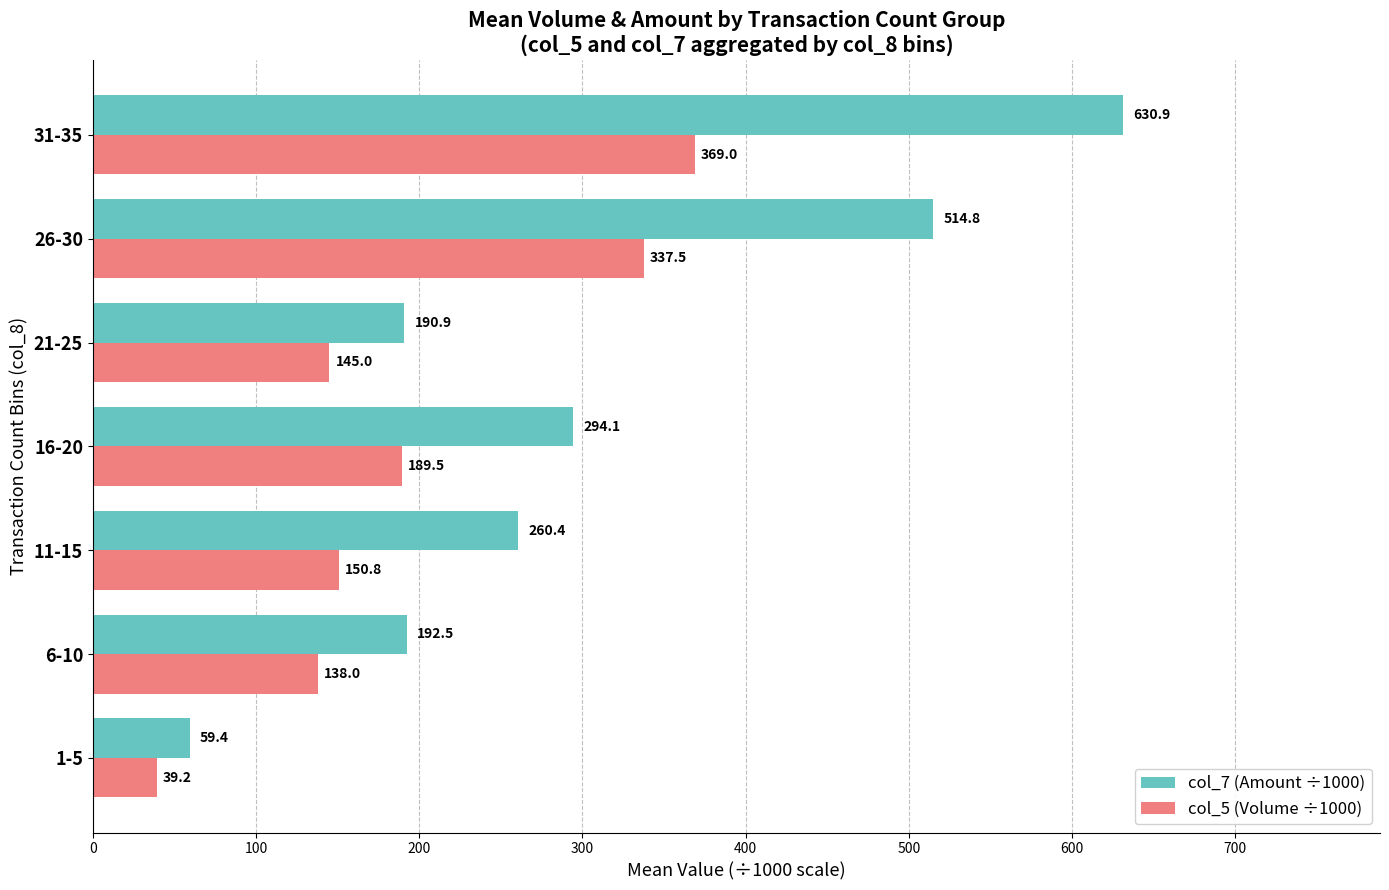

Rank the series by their average value, from highest to lowest.

col_7 (Amount ÷1000), col_5 (Volume ÷1000)